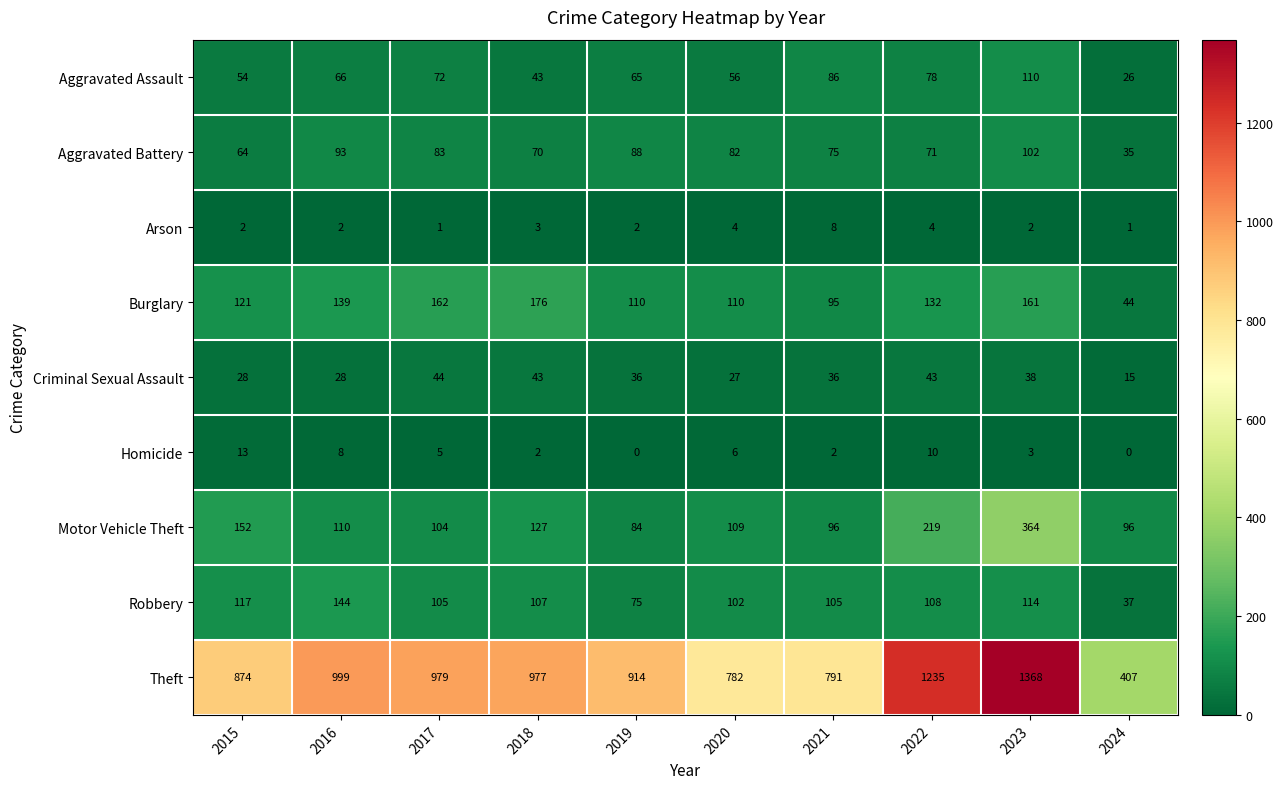

Is the value of Criminal Sexual Assault at 2016 greater than the value of Burglary at 2016?

No